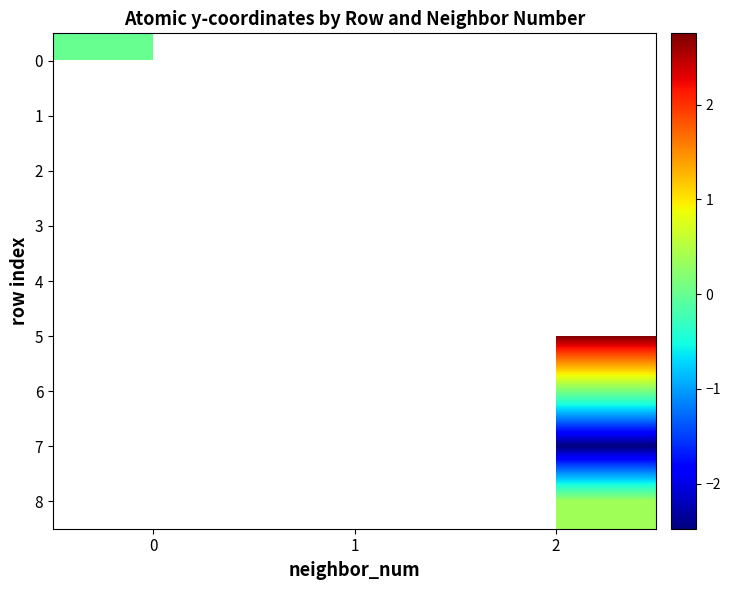

What is the maximum value shown in the chart?

2.8